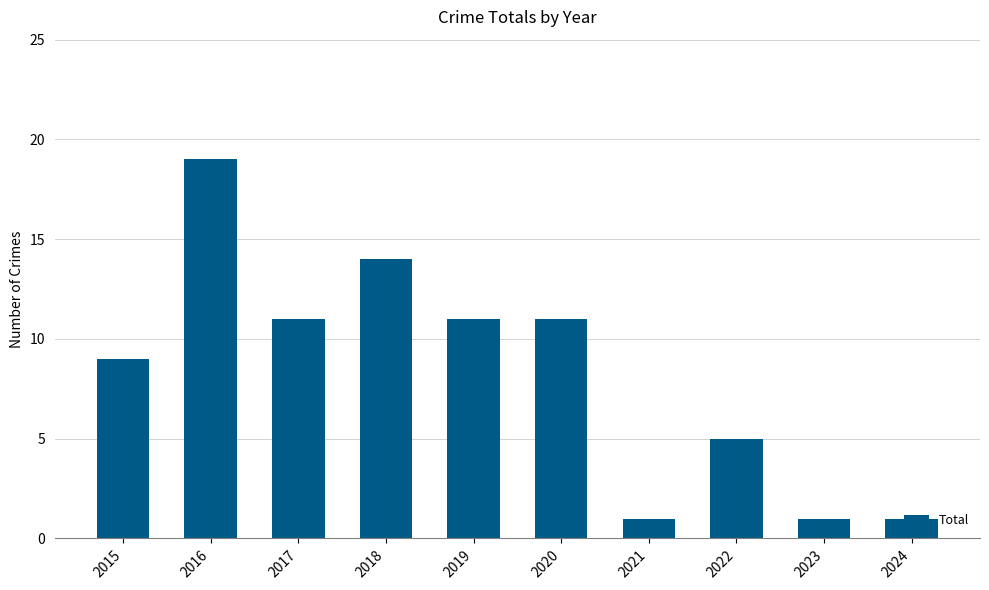

What is the change in value from 2017 to 2018?

+3